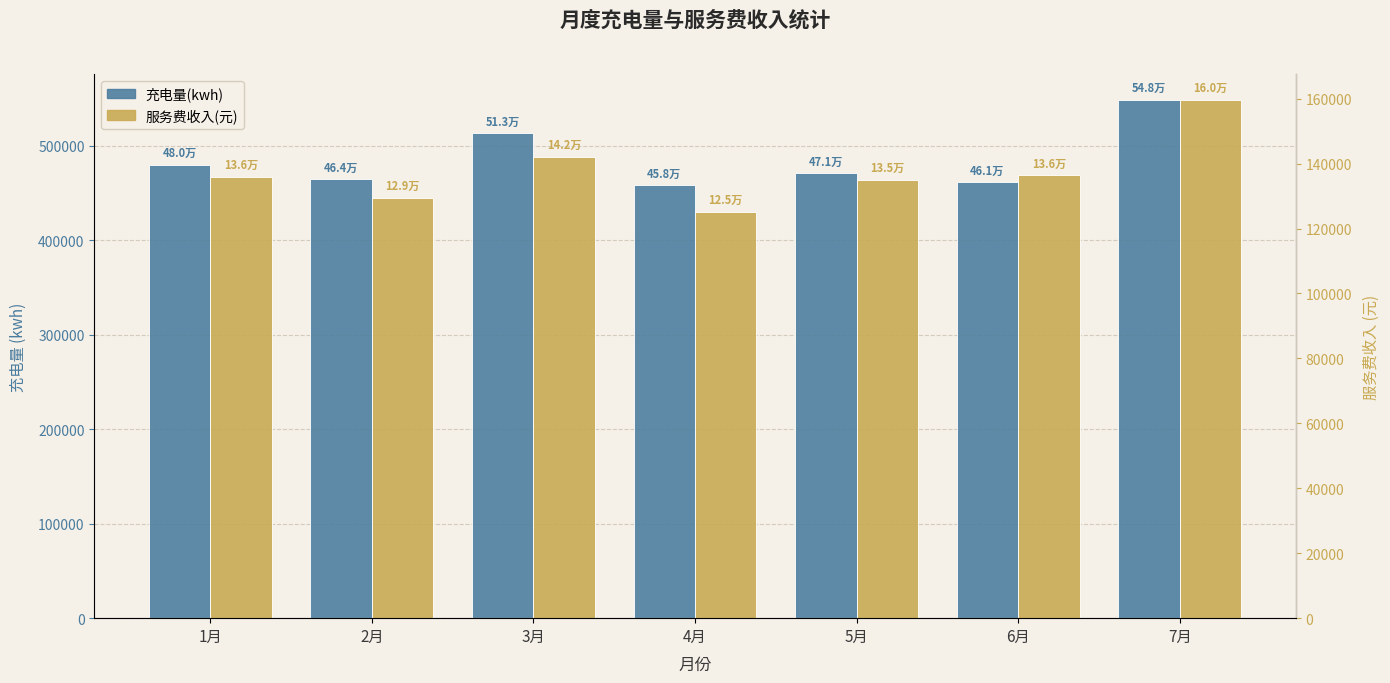

The 充电量(kwh) series shows 512991.9 at 3月. True or false?

True